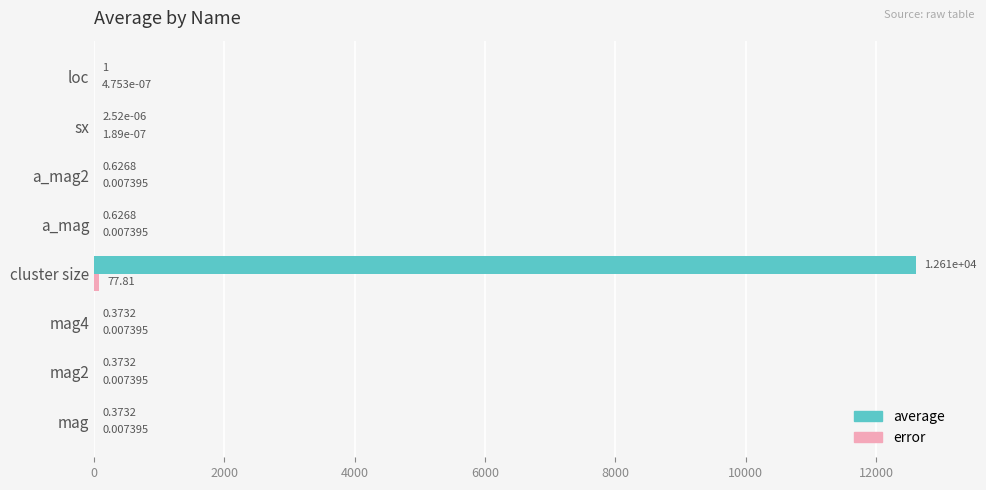

Which series has the largest total across all categories?

average